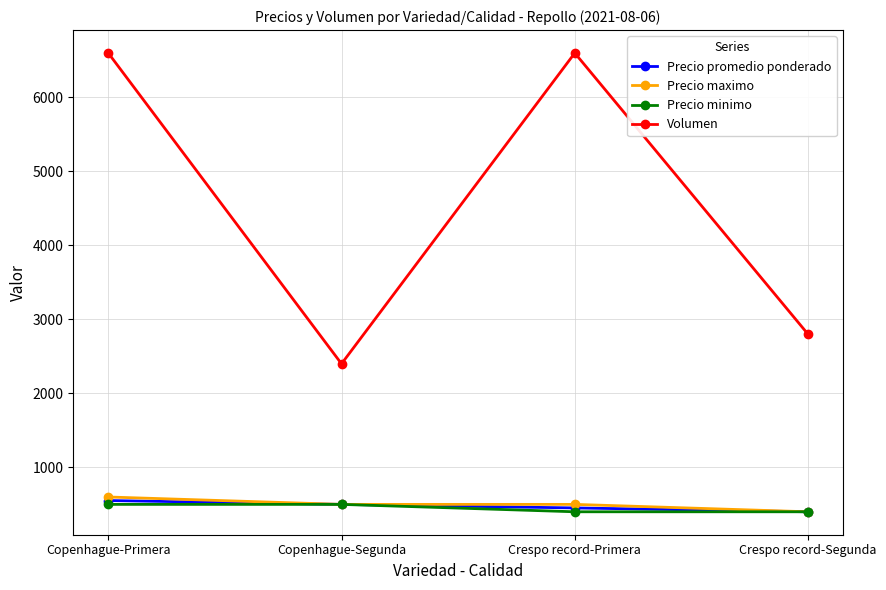

At which category is the sum across all series the highest?

Copenhague-Primera